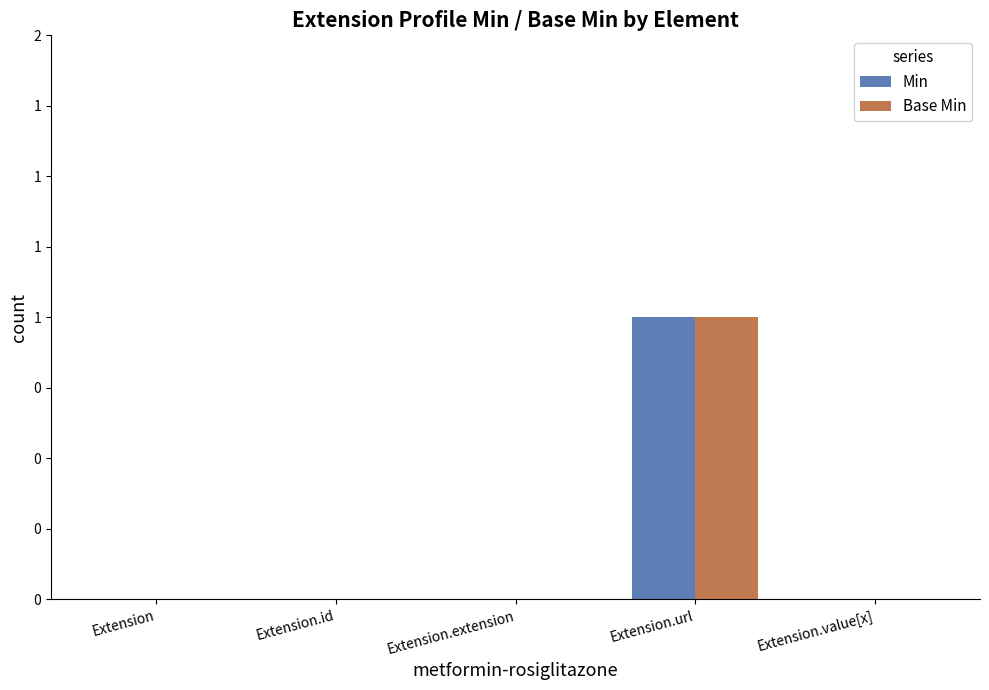

Rank the series by their maximum value, from highest to lowest.

Min, Base Min